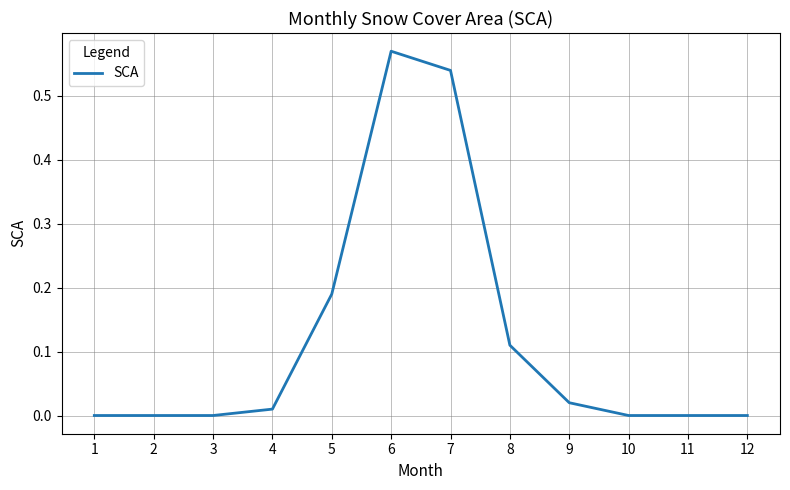

True or false: the data has more than 0 interior local peaks.

True